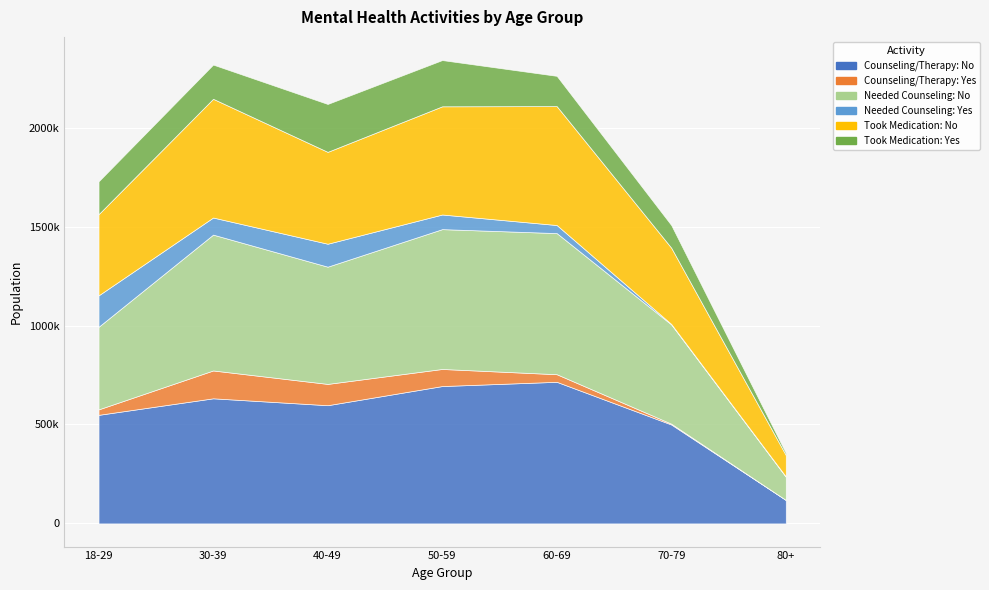

What is the greatest value displayed?

715756